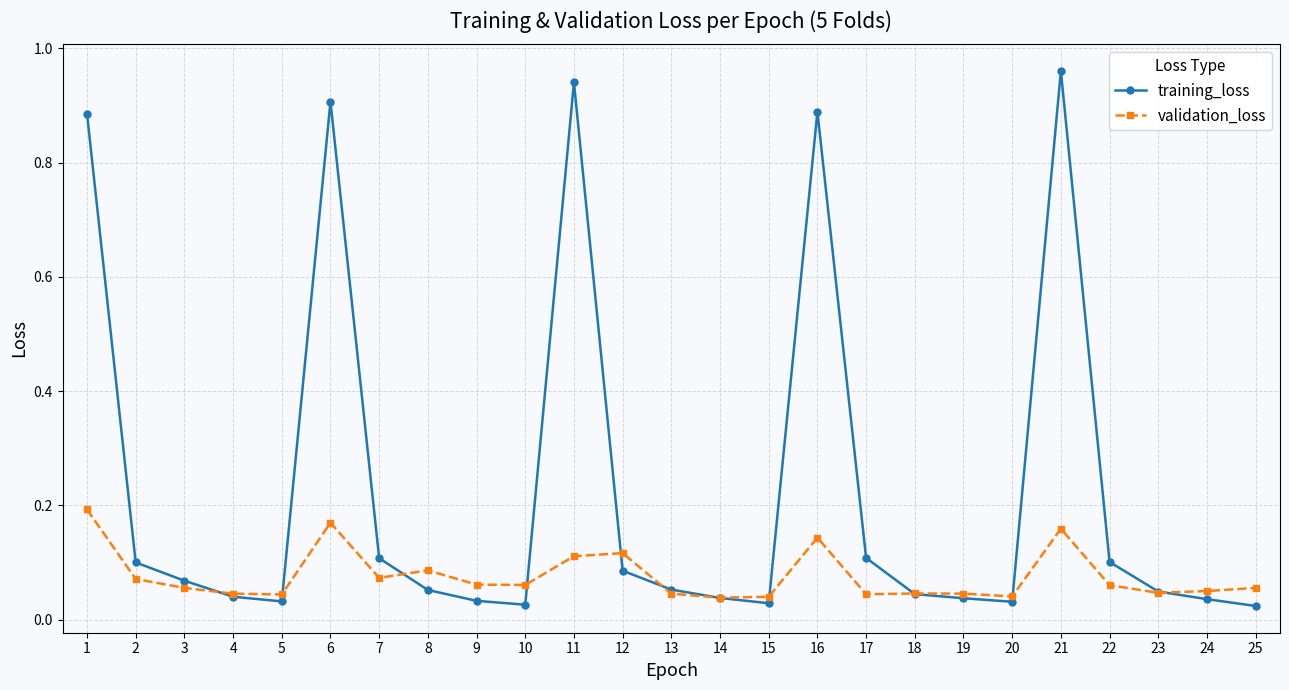

At which category does validation_loss reach its first local peak?

6